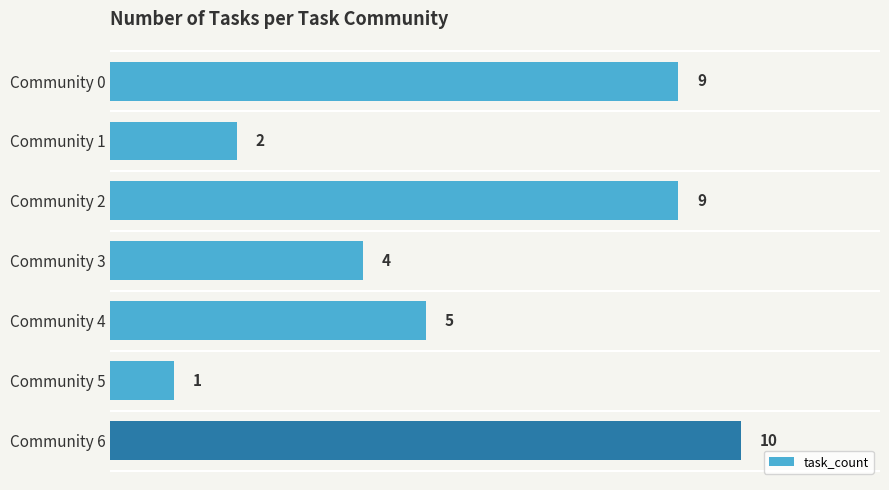

How many data points are less than 5?

3